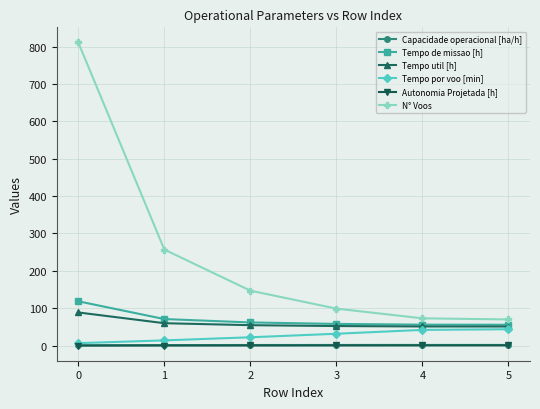

True or false: Tempo util [h] and Autonomia Projetada [h] cross at least once.

False